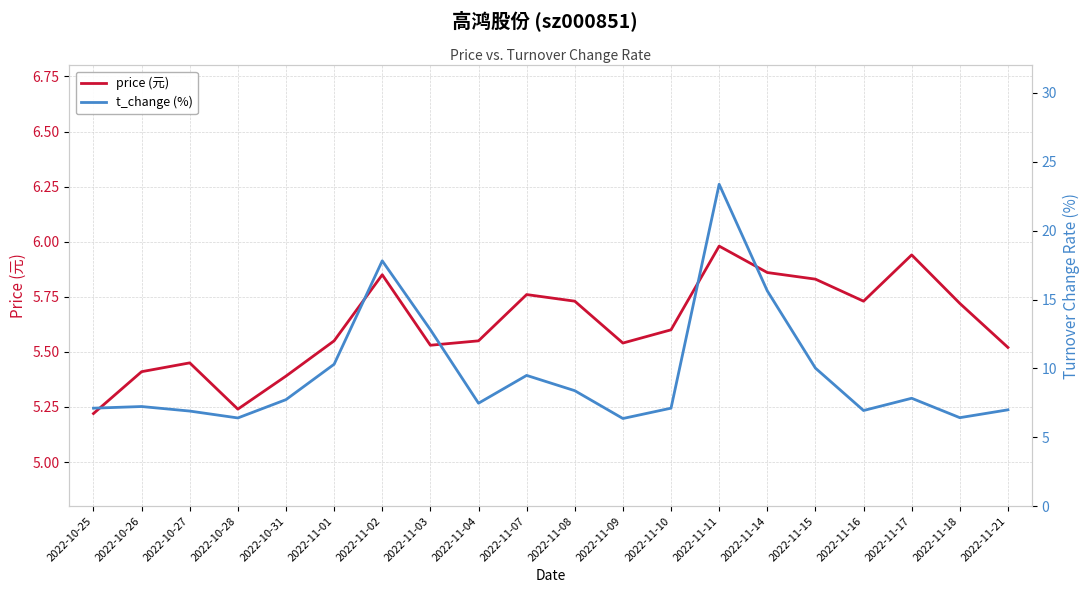

How many categories are shown in the chart?

20